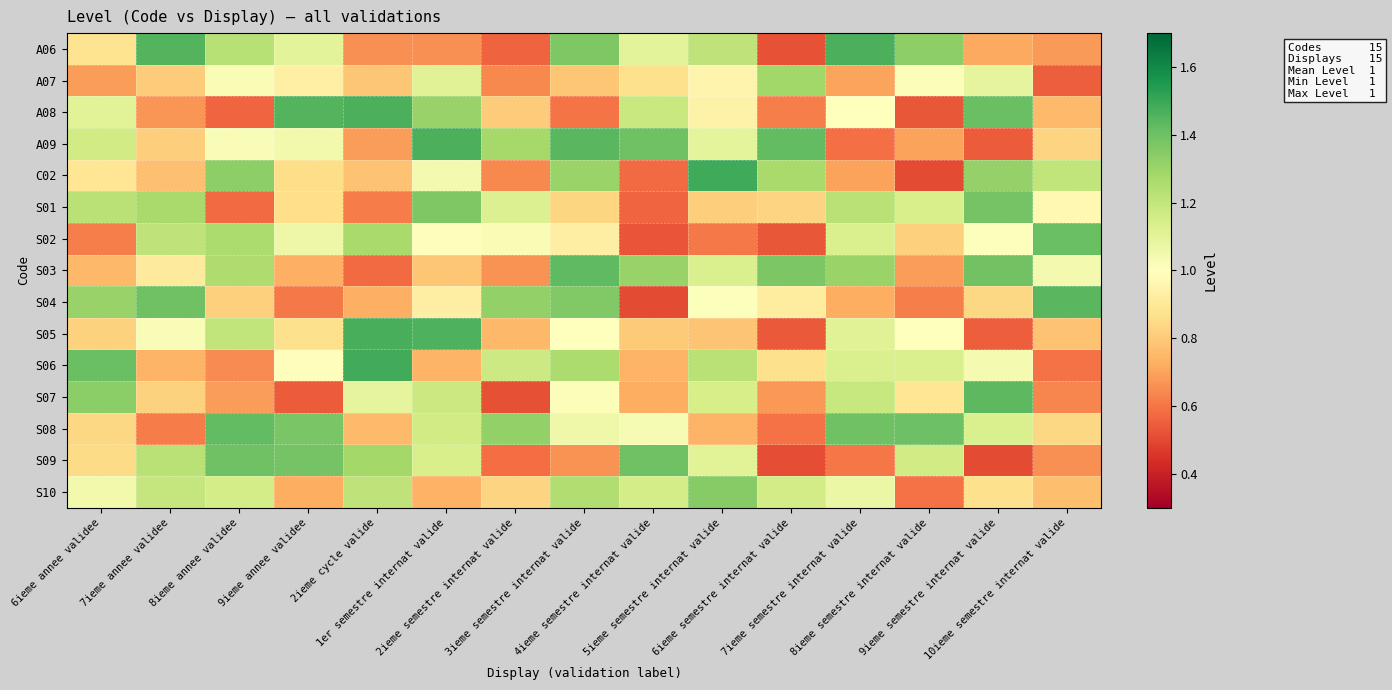

At 8ieme annee validee, list the series in order from smallest to largest.

A08, S01, S06, S07, S04, A09, A07, S10, S05, A06, S03, S02, C02, S09, S08